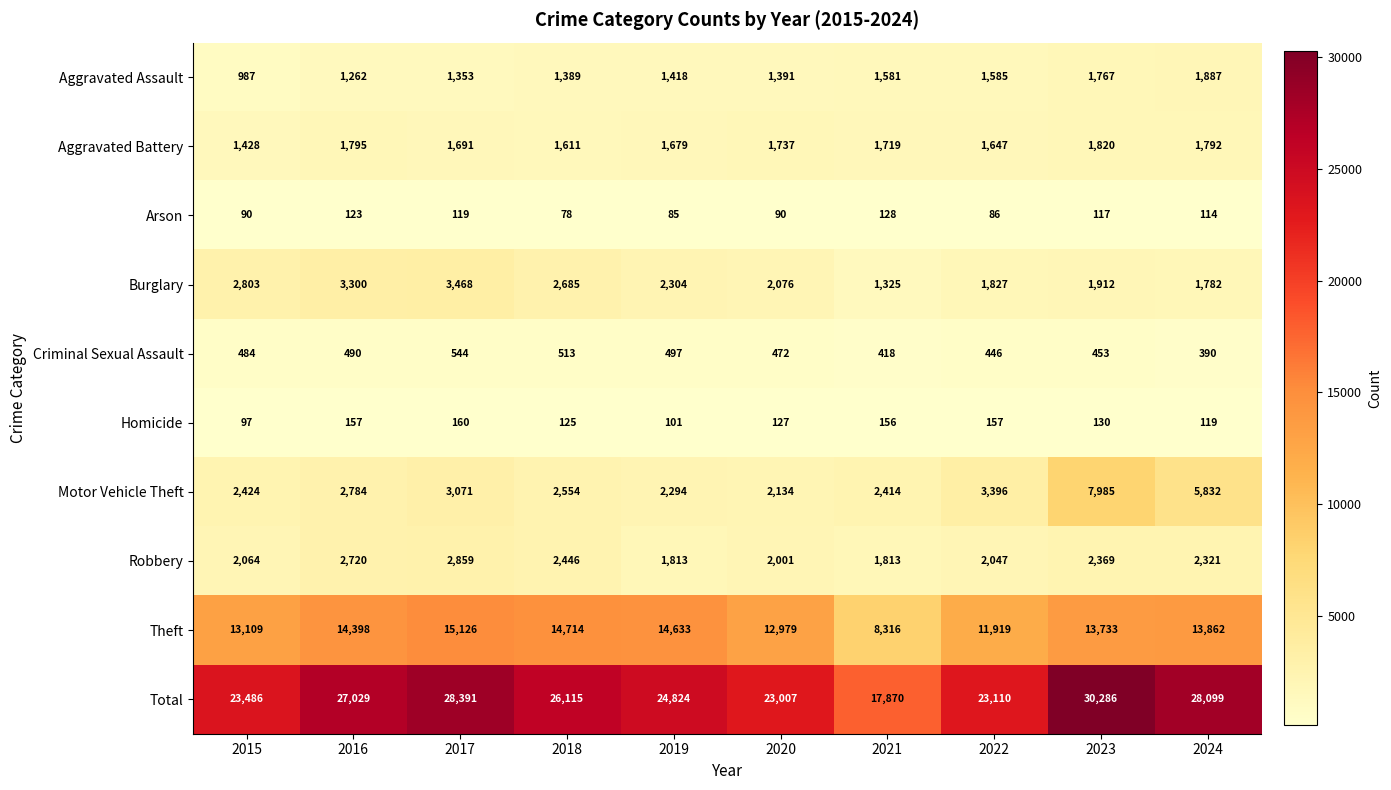

At which category is the sum across all series the highest?

2023